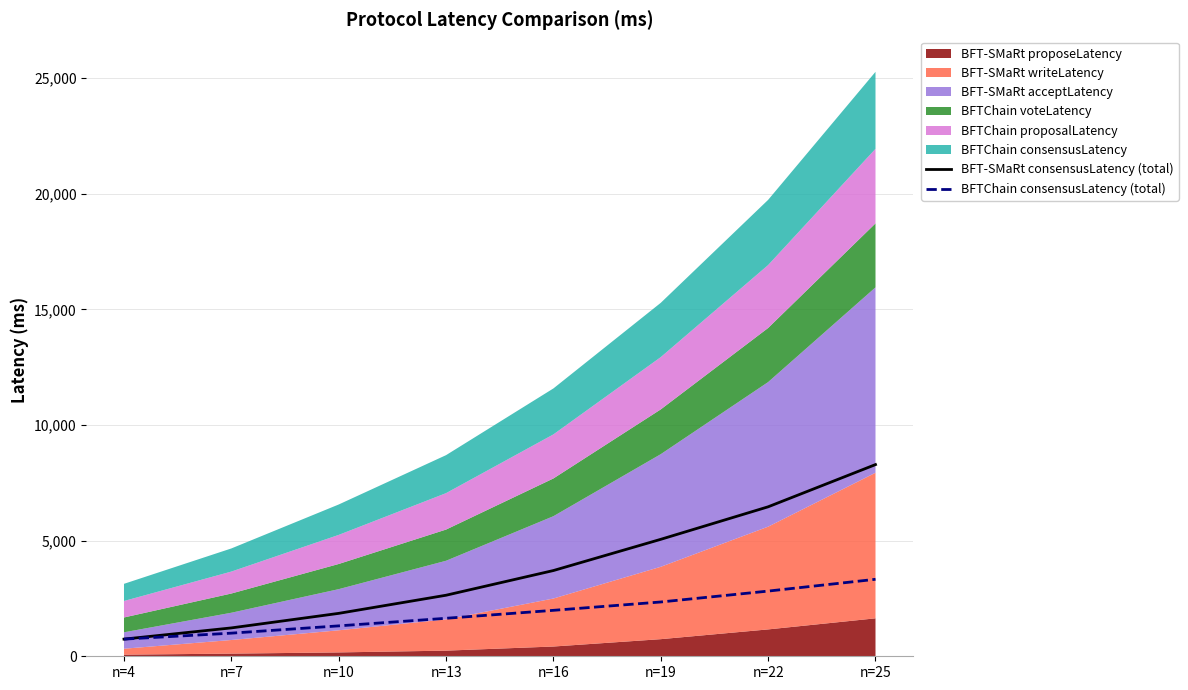

Which series has the largest total across all categories?

BFT-SMaRt consensusLatency (total)